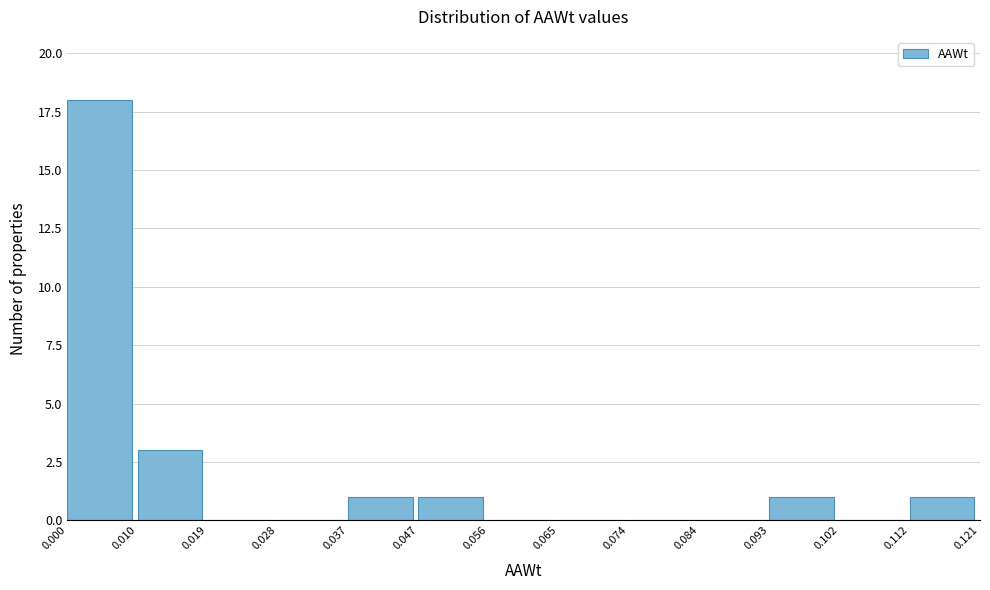

Over which range of the x-axis is the bar tallest?

0.000 to 0.010